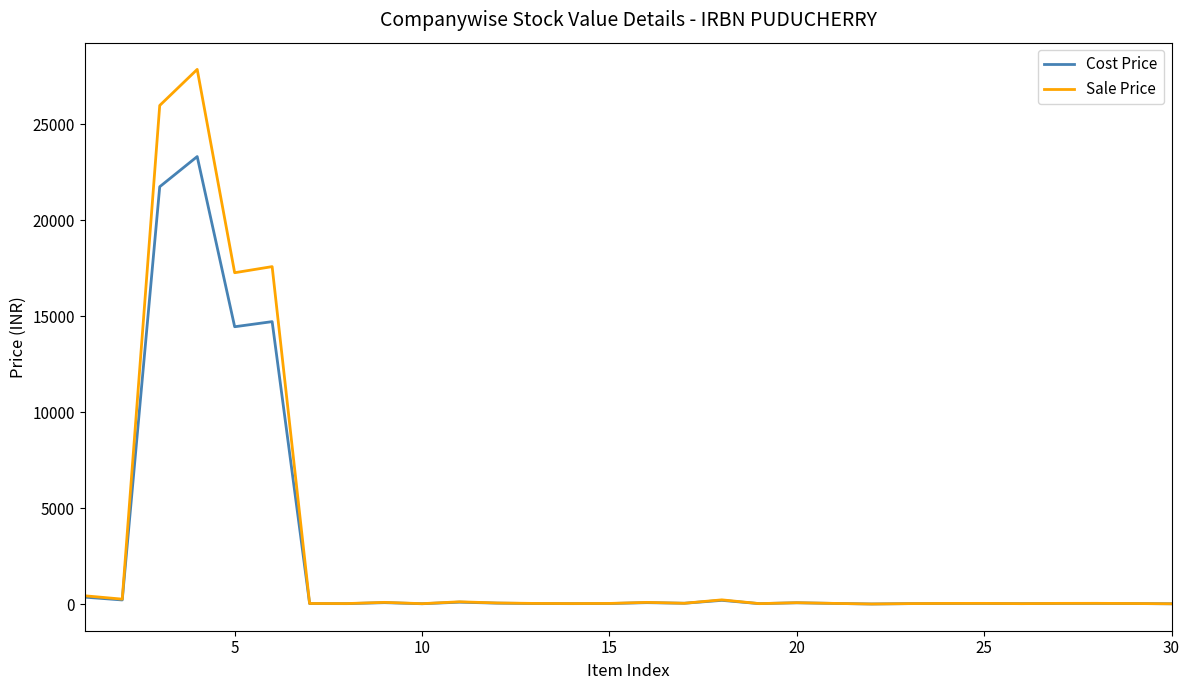

At how many categories does at least one series exceed 21733?

2